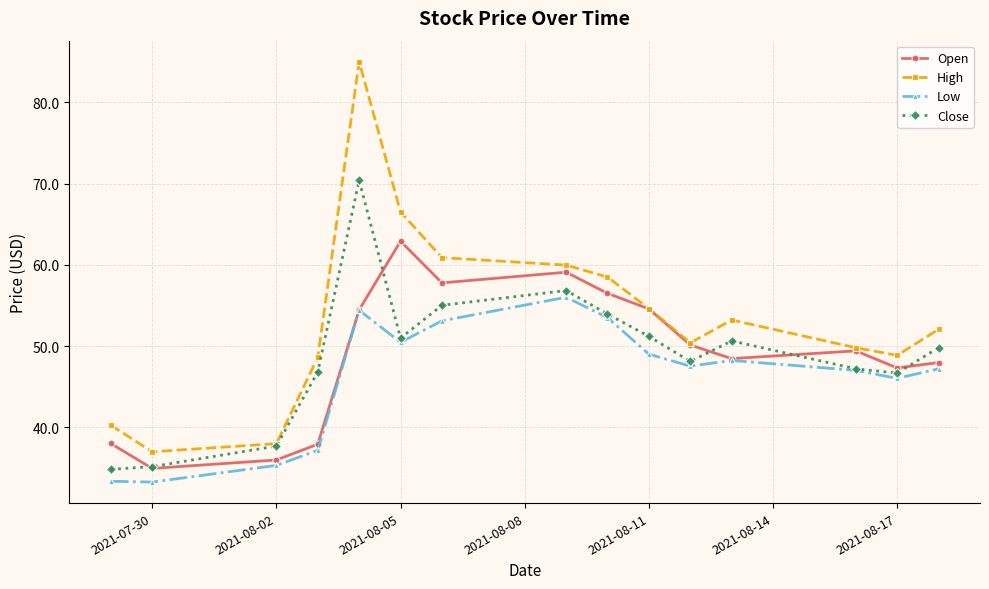

List the series in order of their peak value, highest first.

High, Close, Open, Low